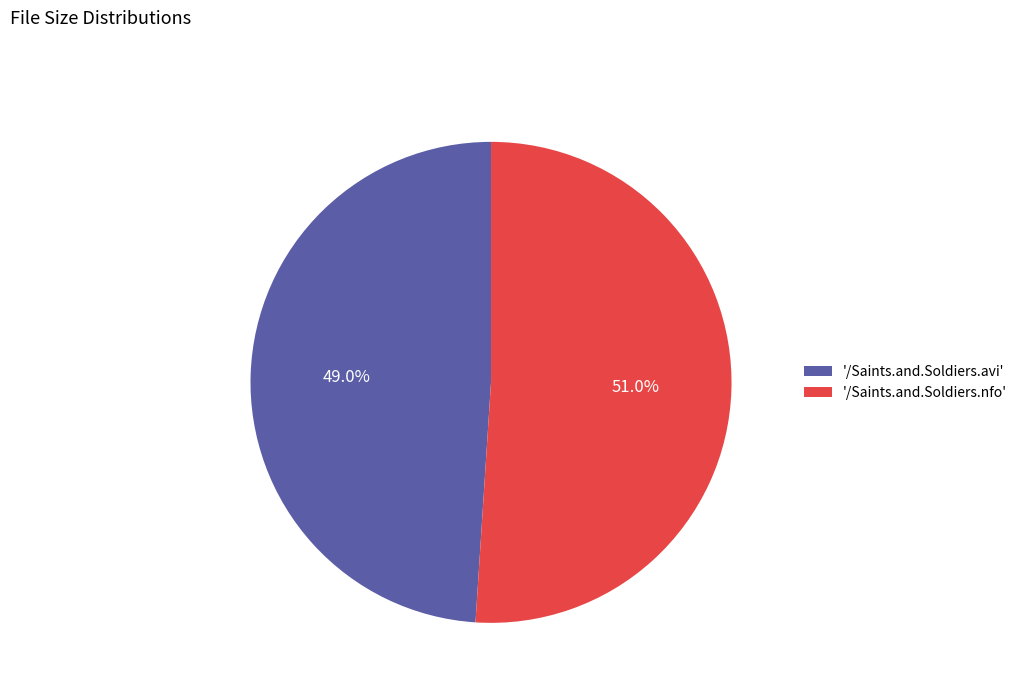

Count the number of slices in the pie.

2